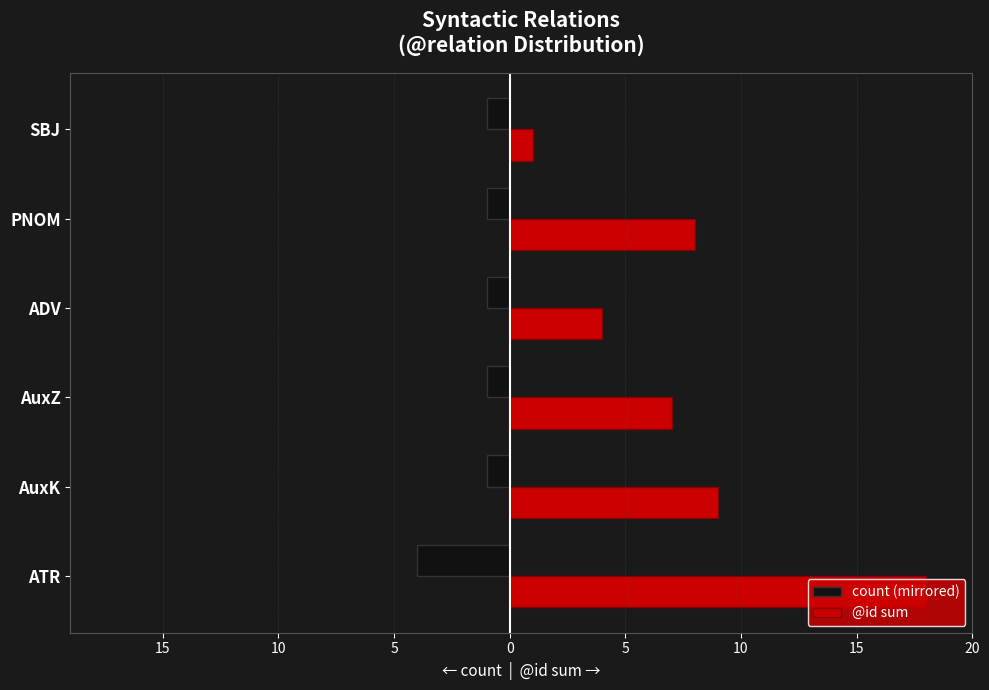

List the series in order of their peak value, highest first.

@id sum, count (mirrored)